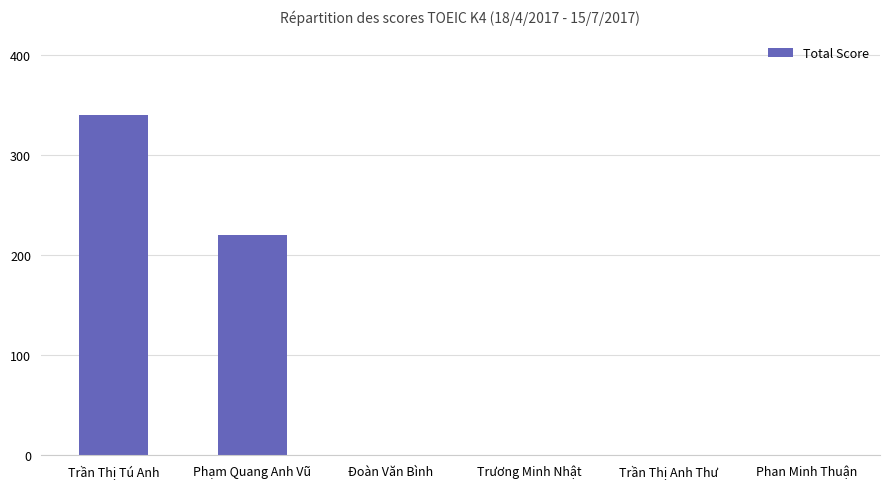

Count the number of categories in the chart.

6